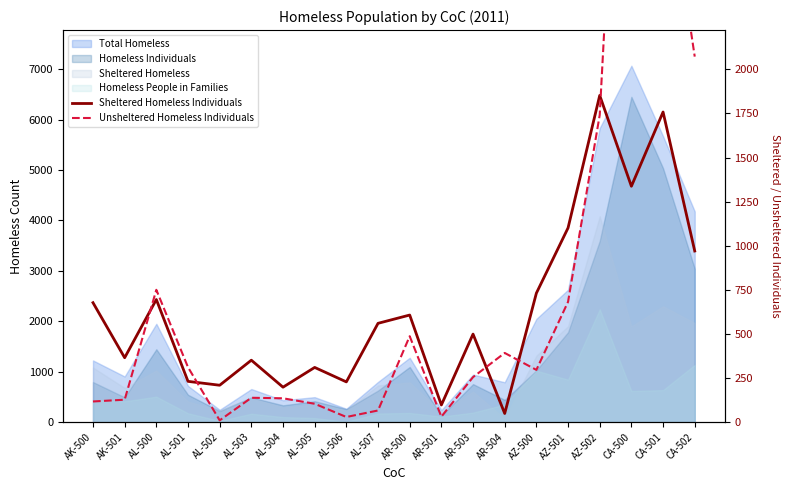

Between which two adjacent categories do Sheltered Homeless Individuals and Unsheltered Homeless Individuals first intersect?

AK-501 and AL-500